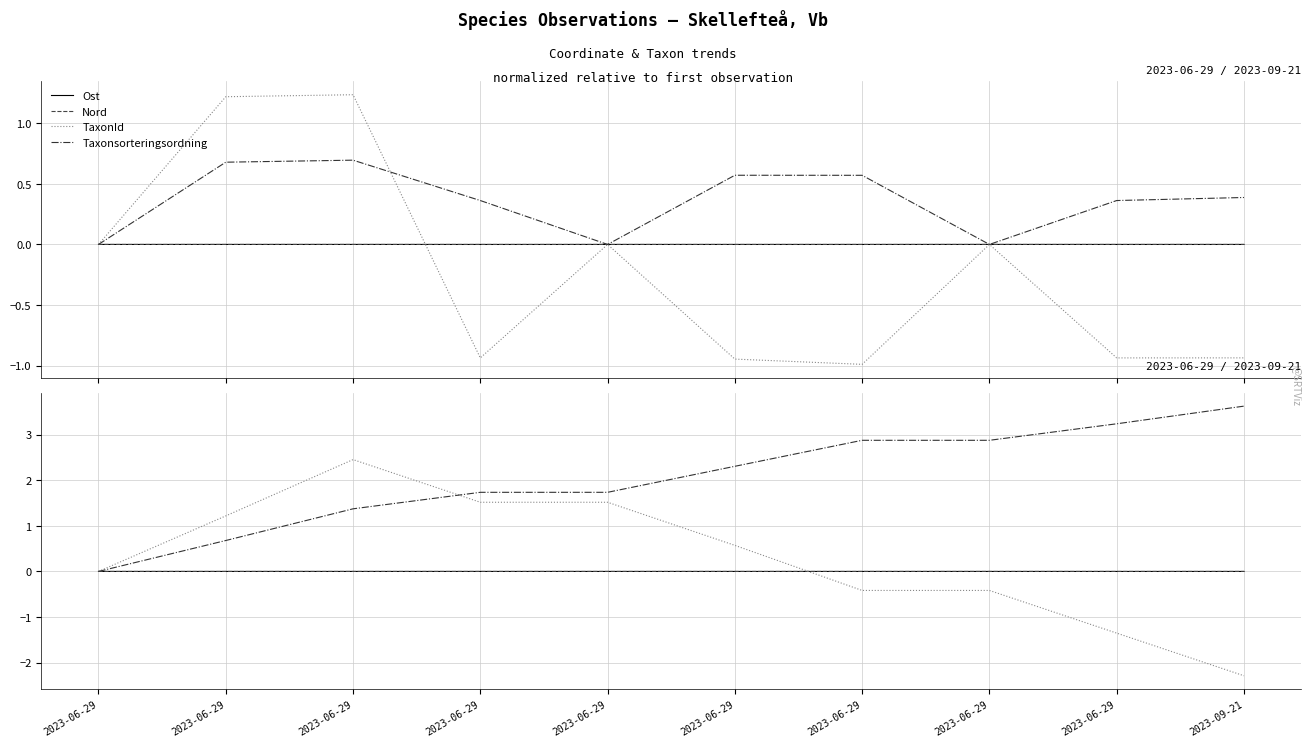

What is the difference between the maximum and minimum values in the TaxonId series?

4.7